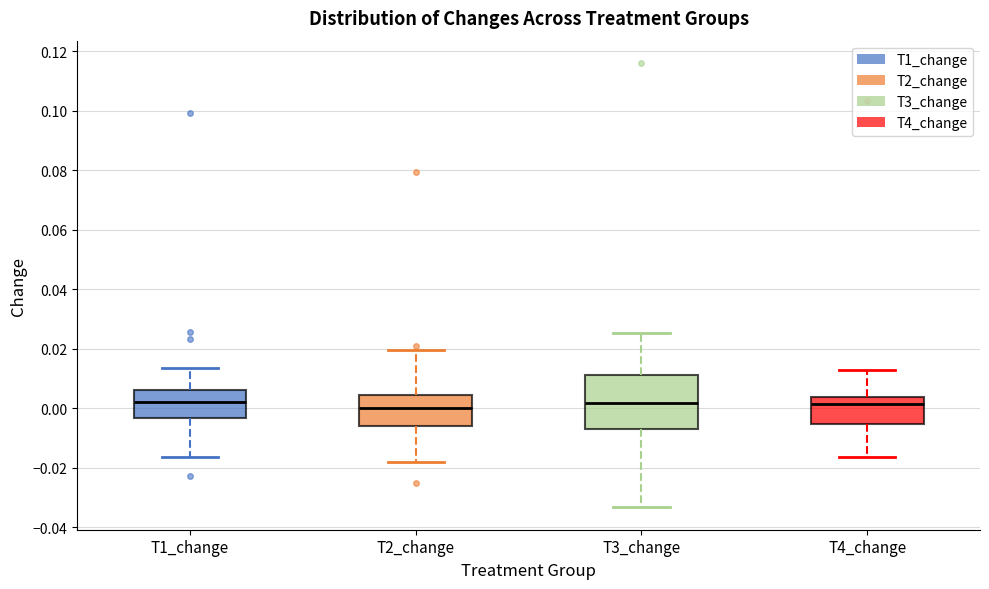

Where is the upper edge of the box for T1_change on the y-axis? The values are not printed on the chart, so give them approximately, as read against the axis.

0.006